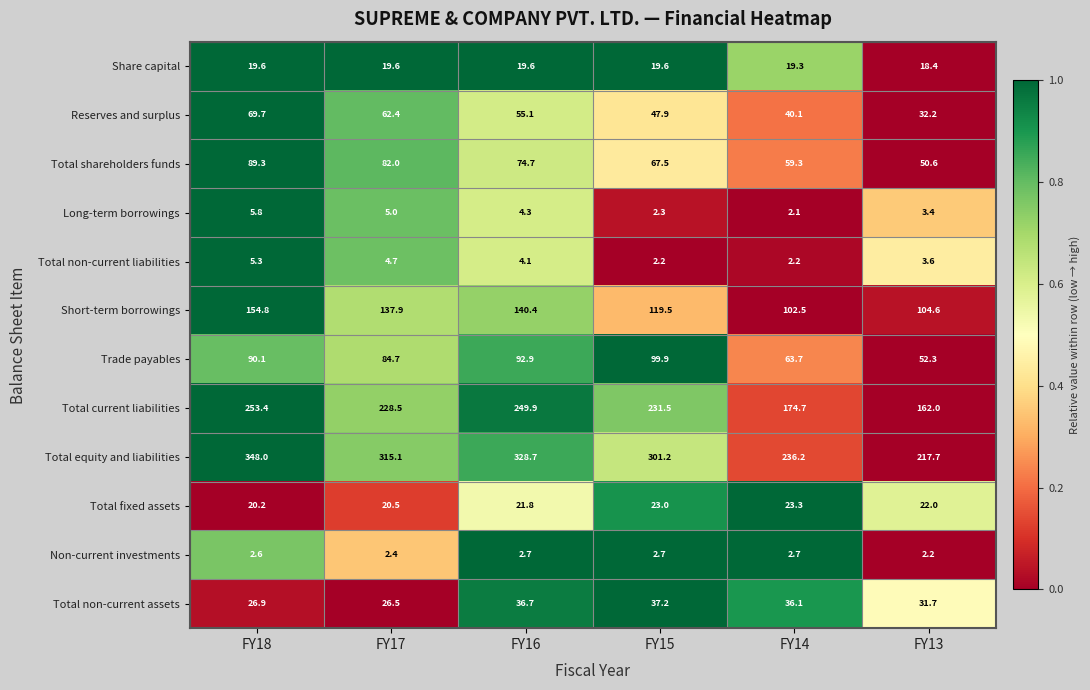

At FY14, list the series in order from largest to smallest.

Total equity and liabilities, Total current liabilities, Short-term borrowings, Trade payables, Total shareholders funds, Reserves and surplus, Total non-current assets, Total fixed assets, Share capital, Non-current investments, Total non-current liabilities, Long-term borrowings